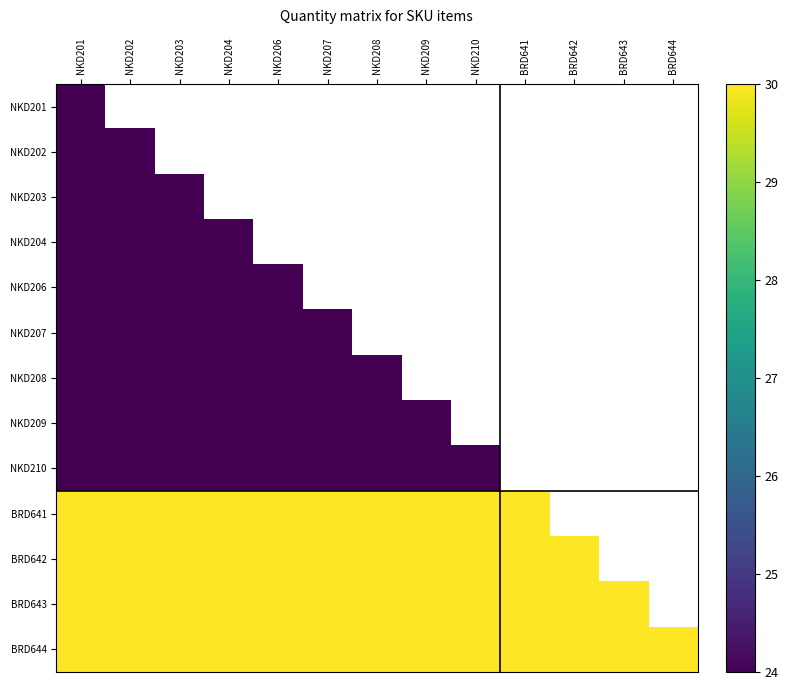

Count the number of categories in the chart.

13